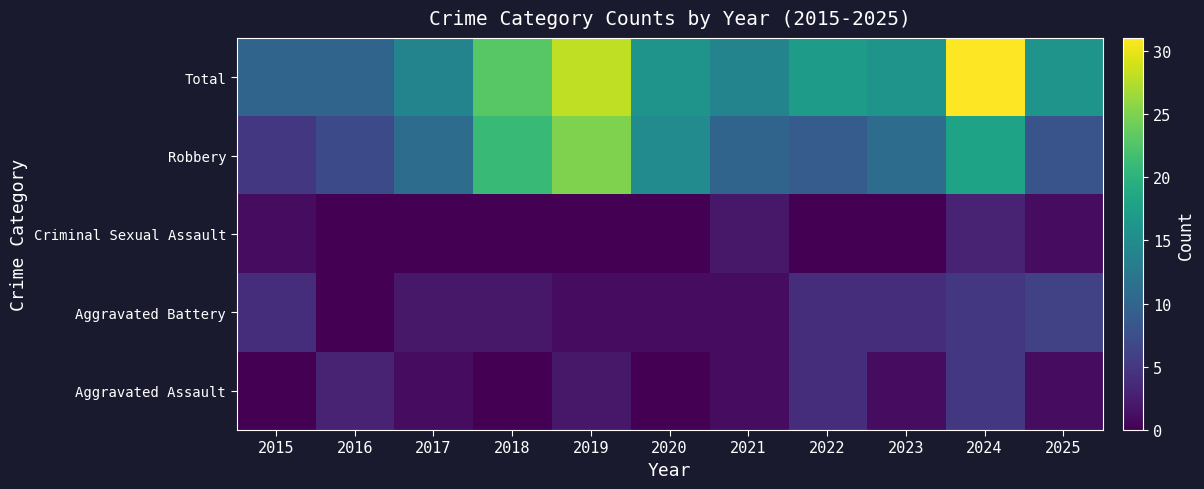

How many data points does each series have?

11